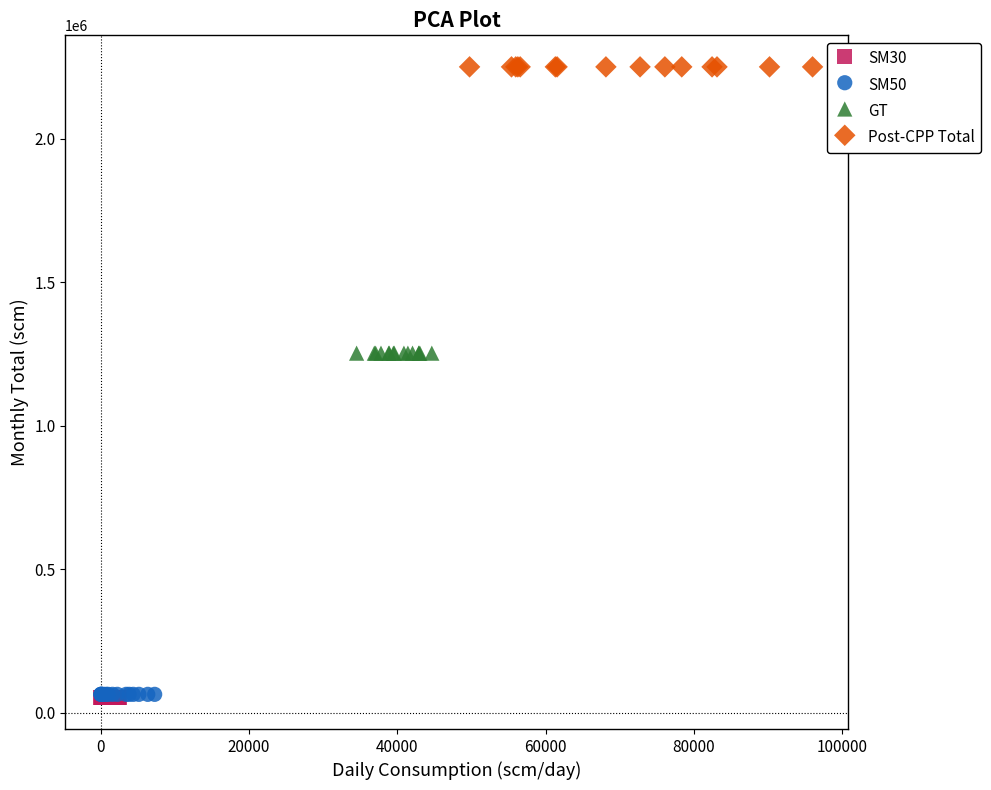

Which series reaches the maximum Y coordinate?

Post-CPP Total